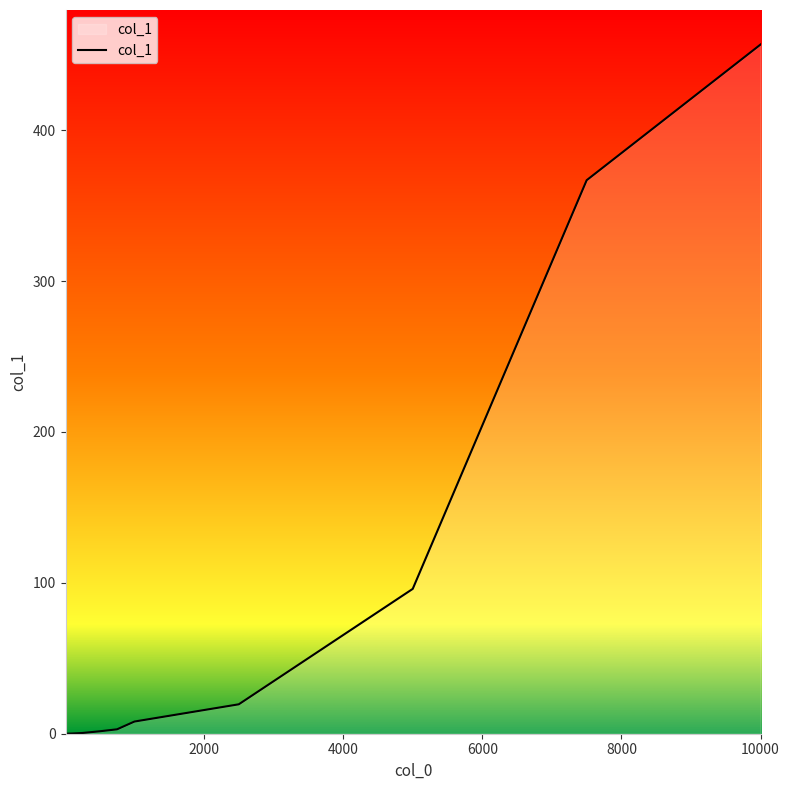

What is the difference between the maximum and minimum values?

456.7